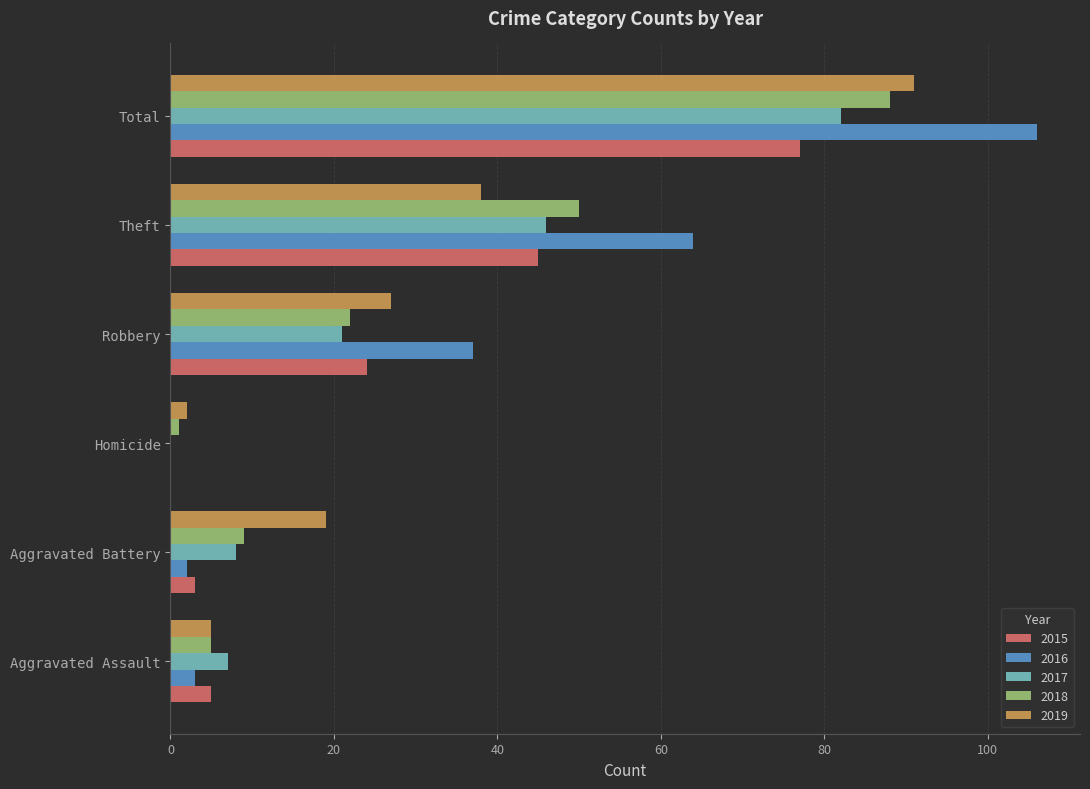

The 2018 series shows 50 at Theft. True or false?

True